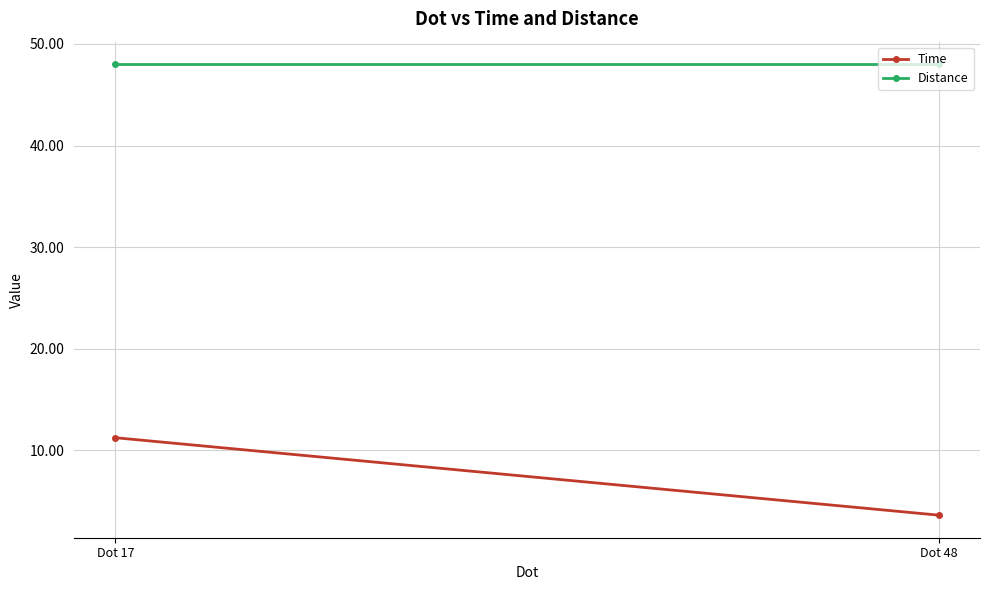

At which category is the sum across all series the highest?

Dot 17